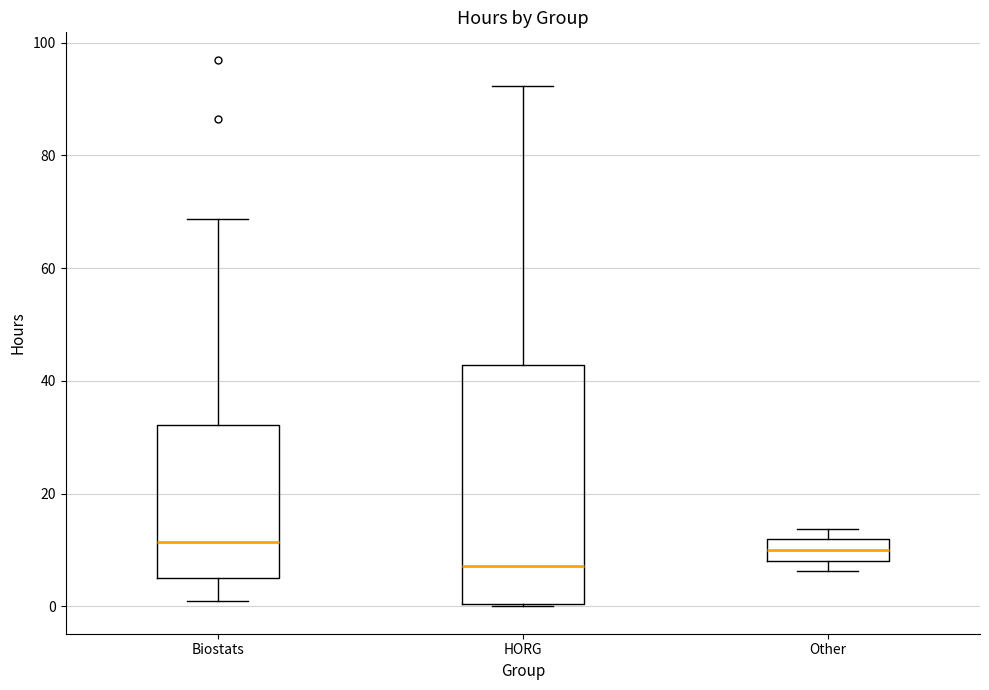

Where does the lower whisker of the box for Biostats end on the y-axis? The values are not printed on the chart, so give them approximately, as read against the axis.

2